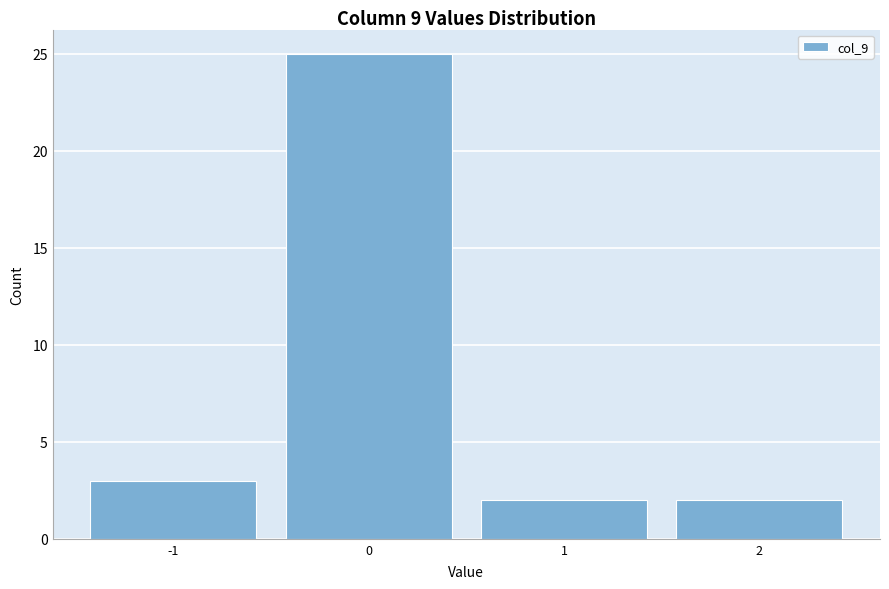

What is the height of the bar covering -0.5 to 0.5 on the x-axis? The values are not printed on the chart, so give them approximately, as read against the axis.

25